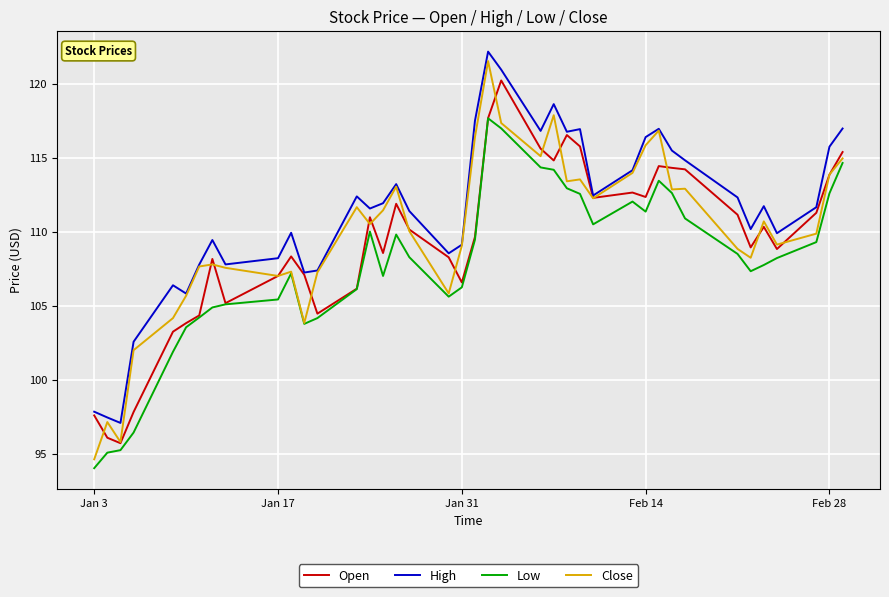

True or false: Low and High intersect in this chart.

False